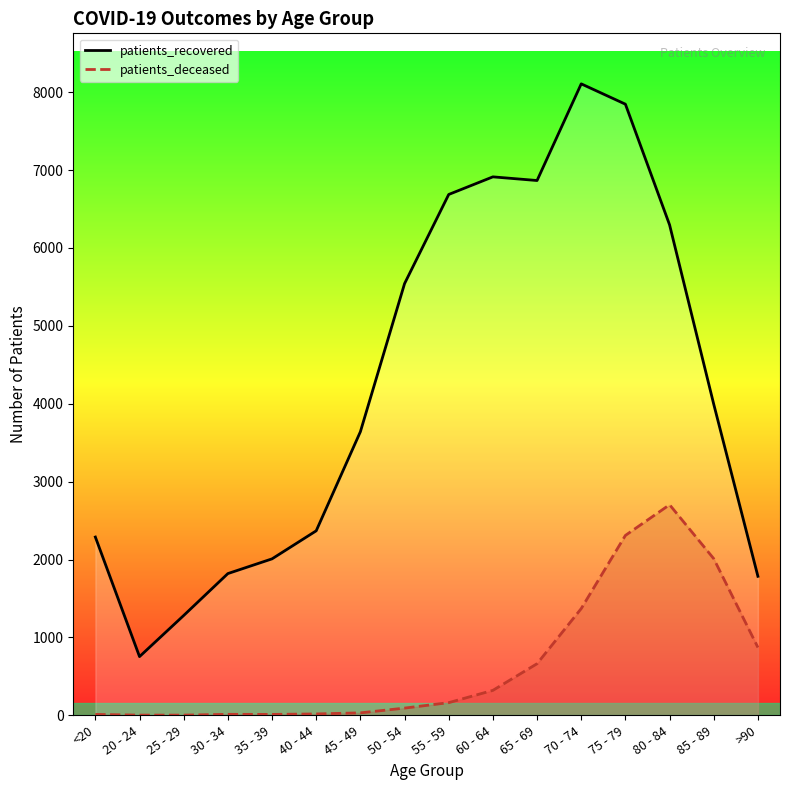

The value of patients_deceased at 75 - 79 is 3713. True or false?

False